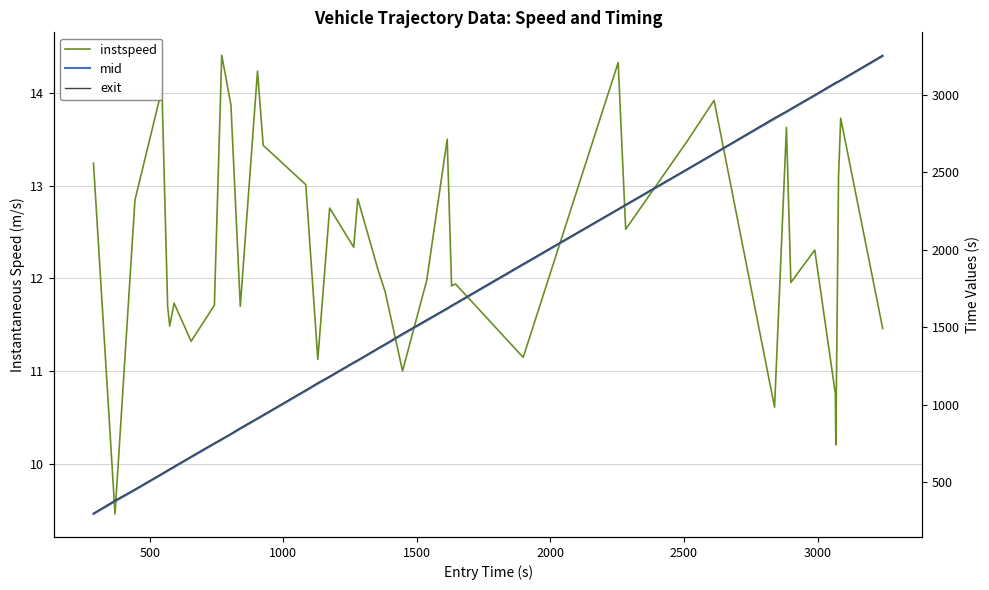

How many data points in mid are above 1386?

20